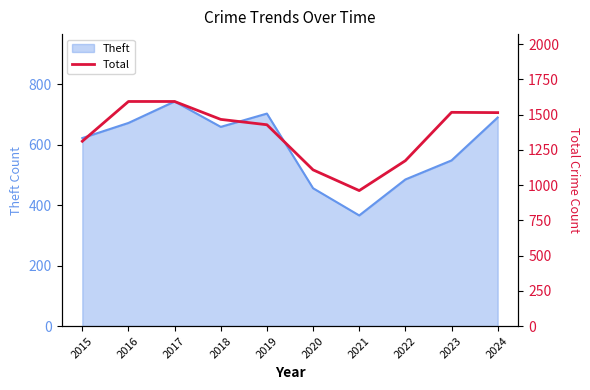

Does the chart have visible grid lines?

No